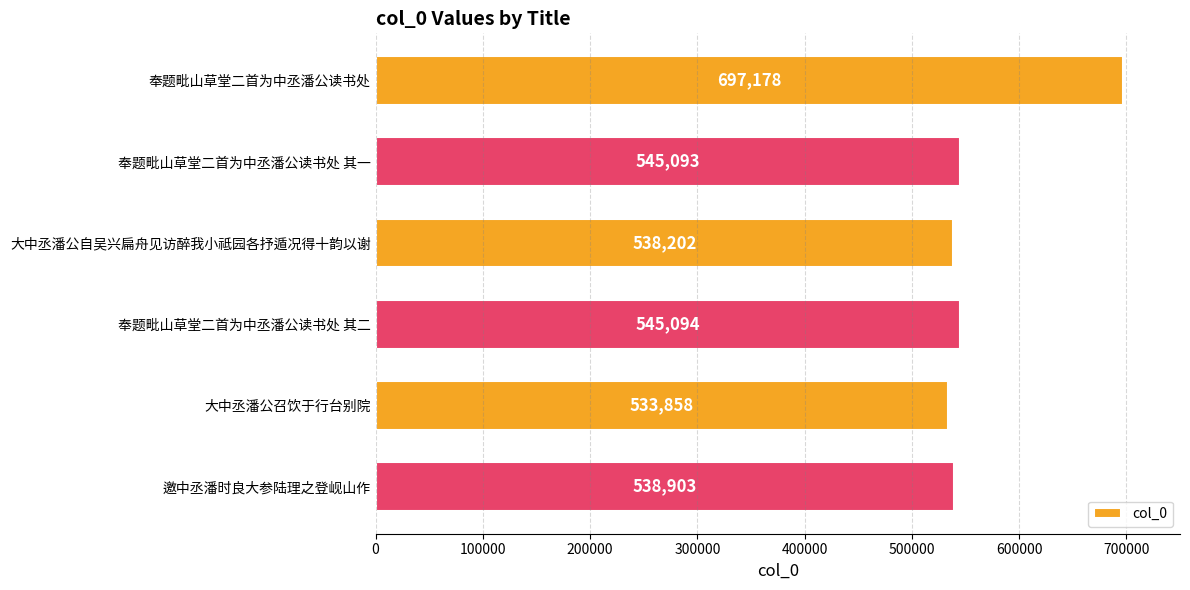

What is the minimum value shown in the chart?

533858